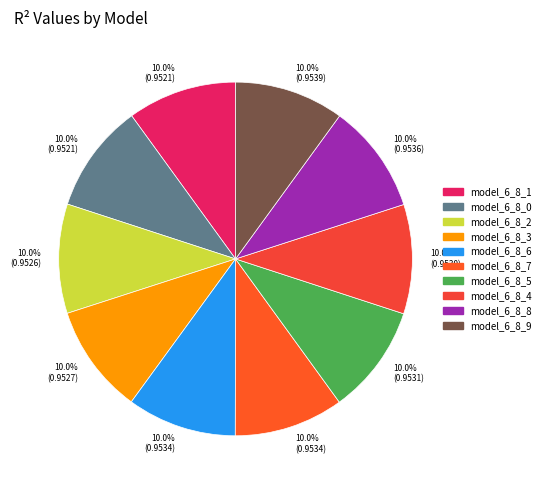

How many slices are in this pie chart?

10